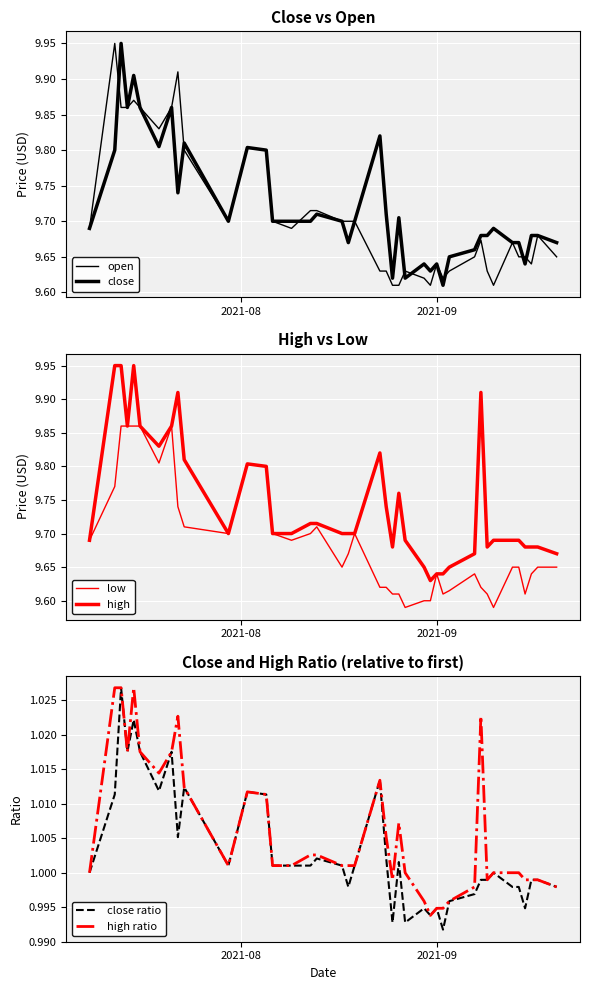

How many lines are shown in the chart?

6